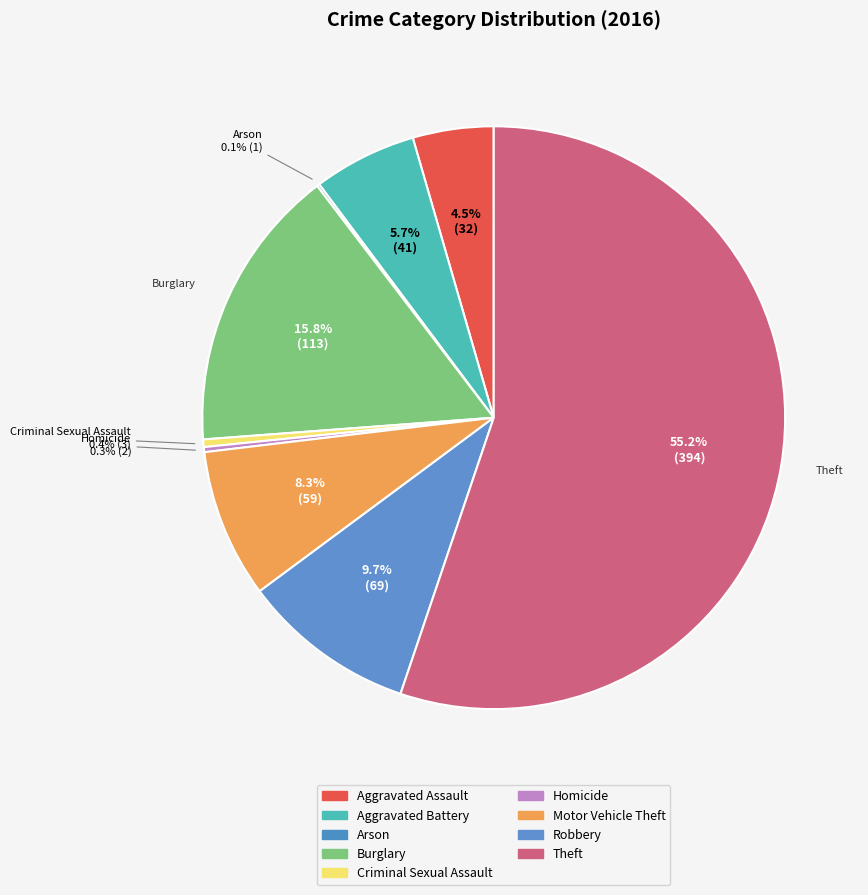

How many segments does this pie chart have?

9